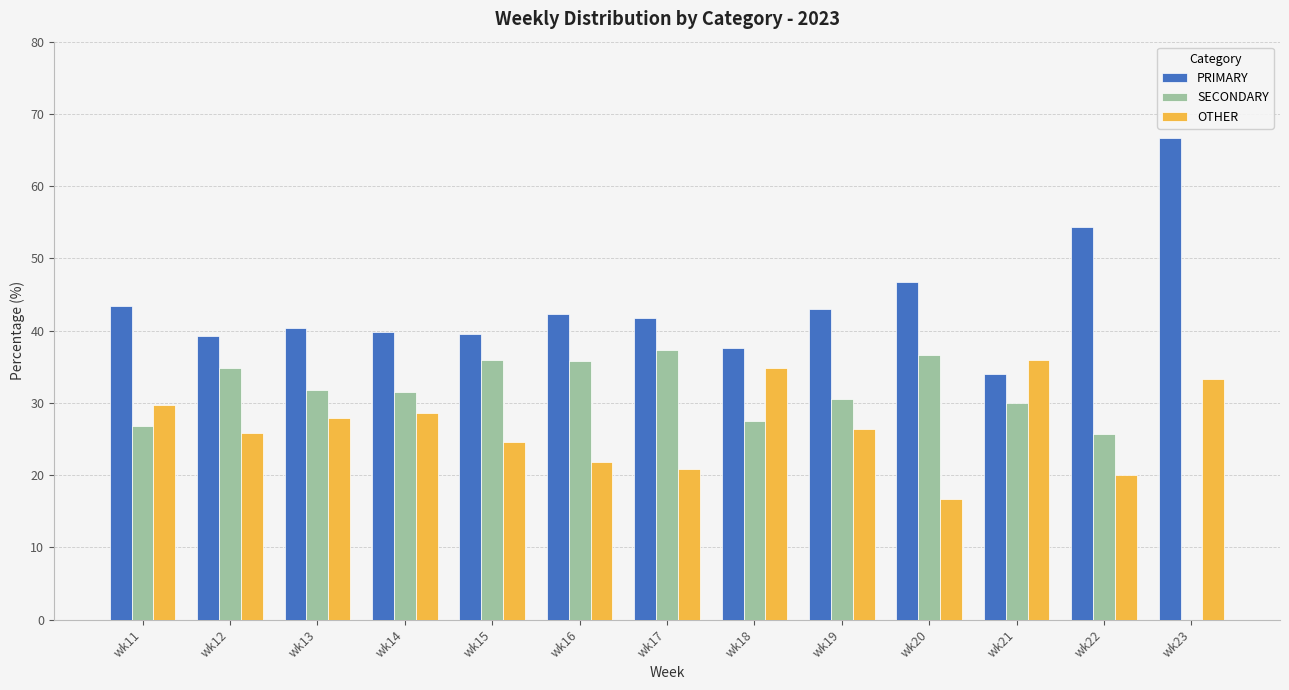

Which label corresponds to the largest value in the chart?

wk23